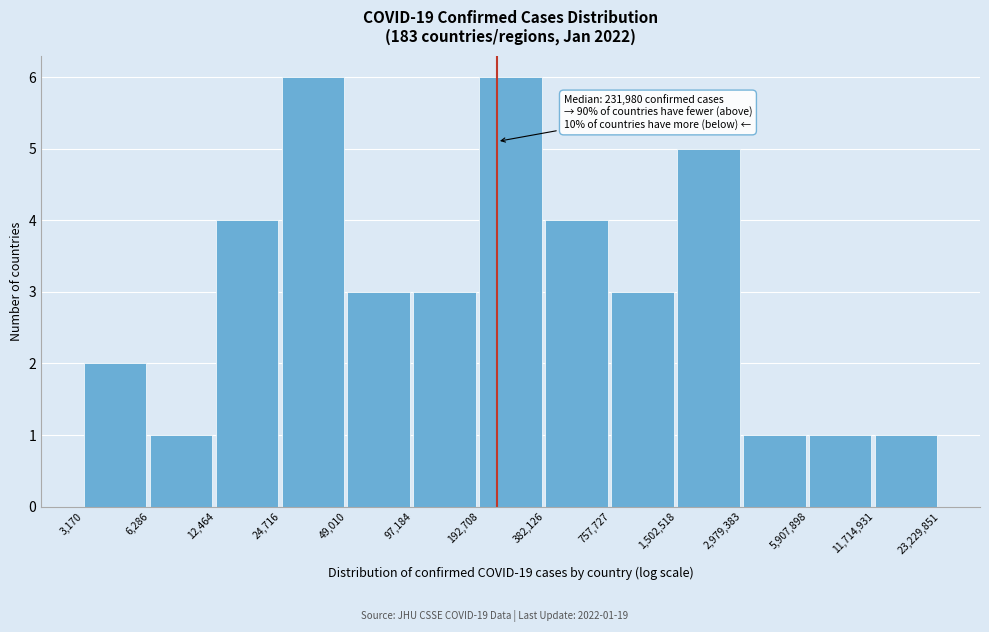

Reading left to right, what are all the values shown in this chart?

2	1	4	6	3	3	6	4	3	5	1	1	1